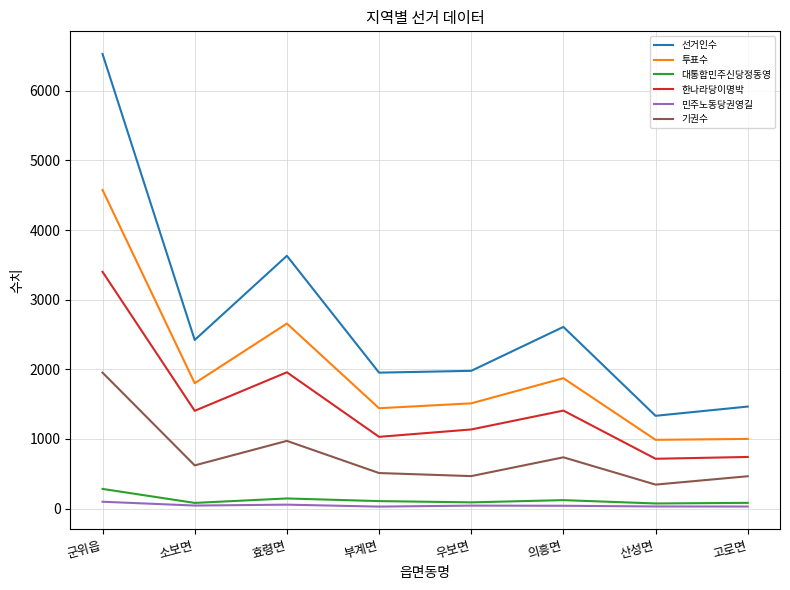

At which category does 기권수 reach its first local peak?

효령면